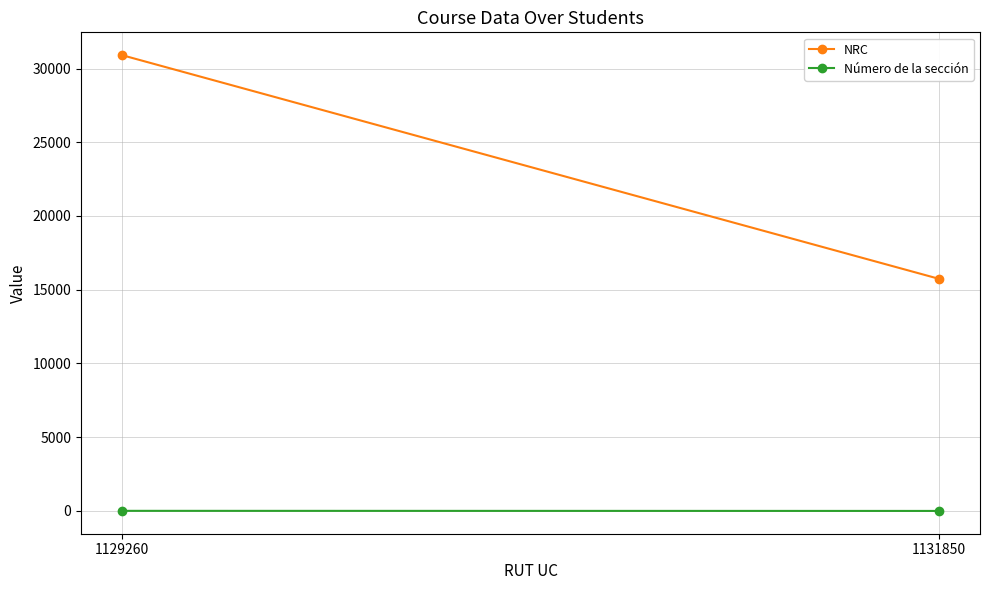

What is the difference between the Número de la sección values at 1131850 and 1129260?

6